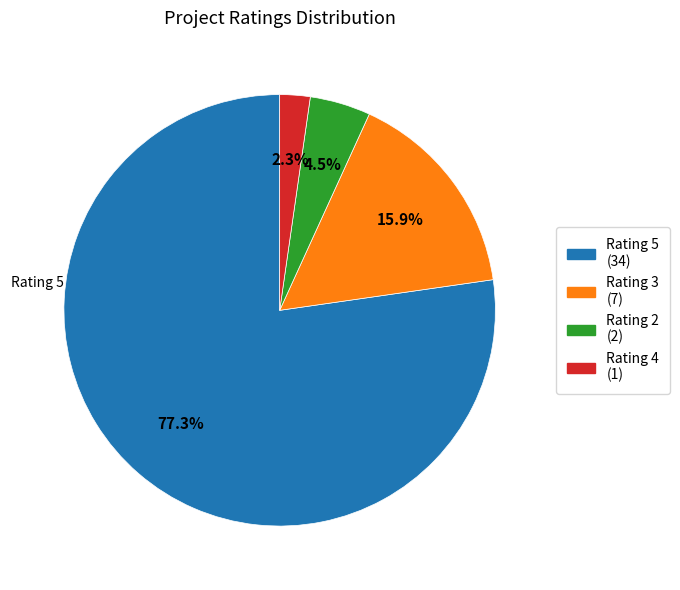

Is there any slice that represents more than half of the pie?

Yes